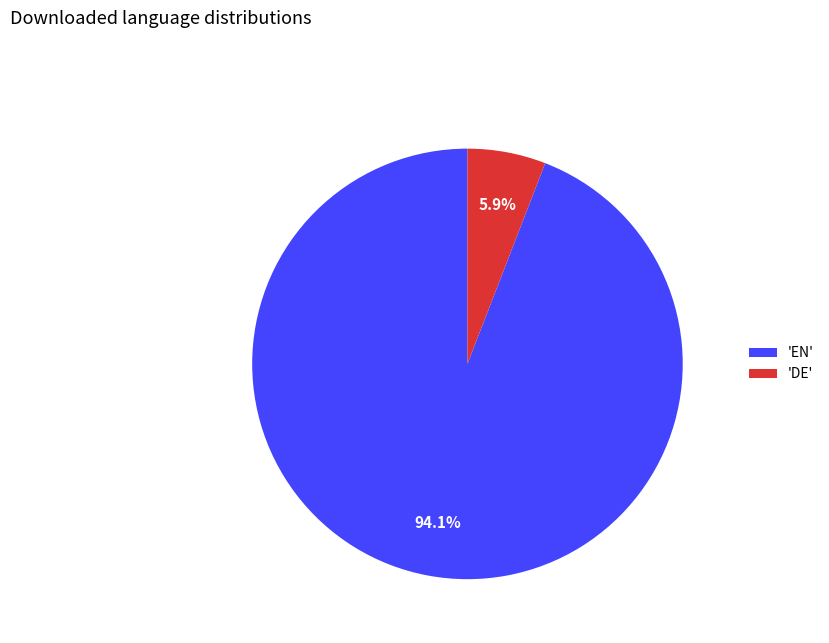

What percentage is NOT represented by 'EN'?

5.9%